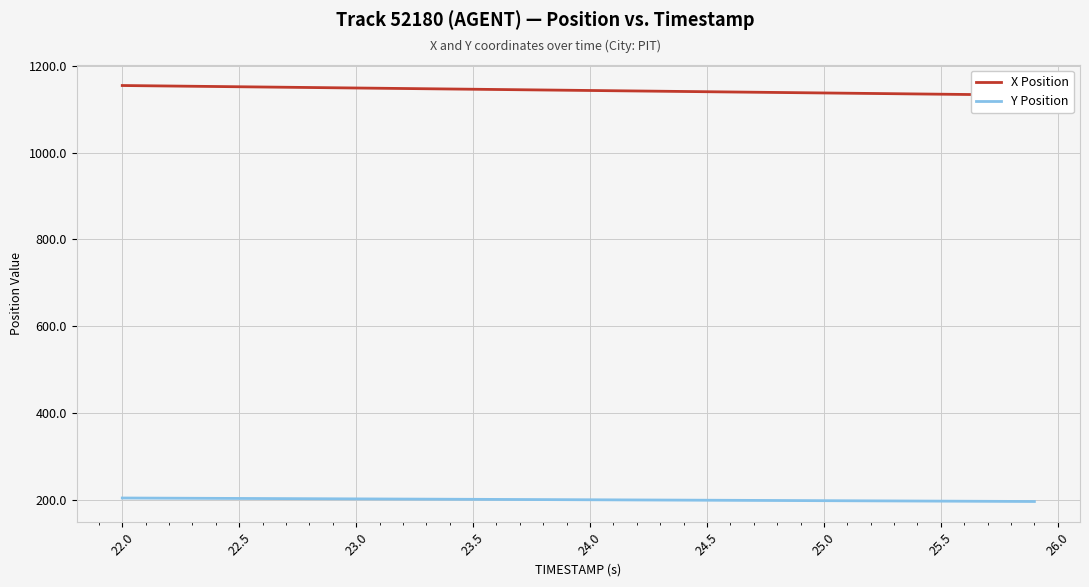

True or false: Y Position and X Position cross at least once.

False